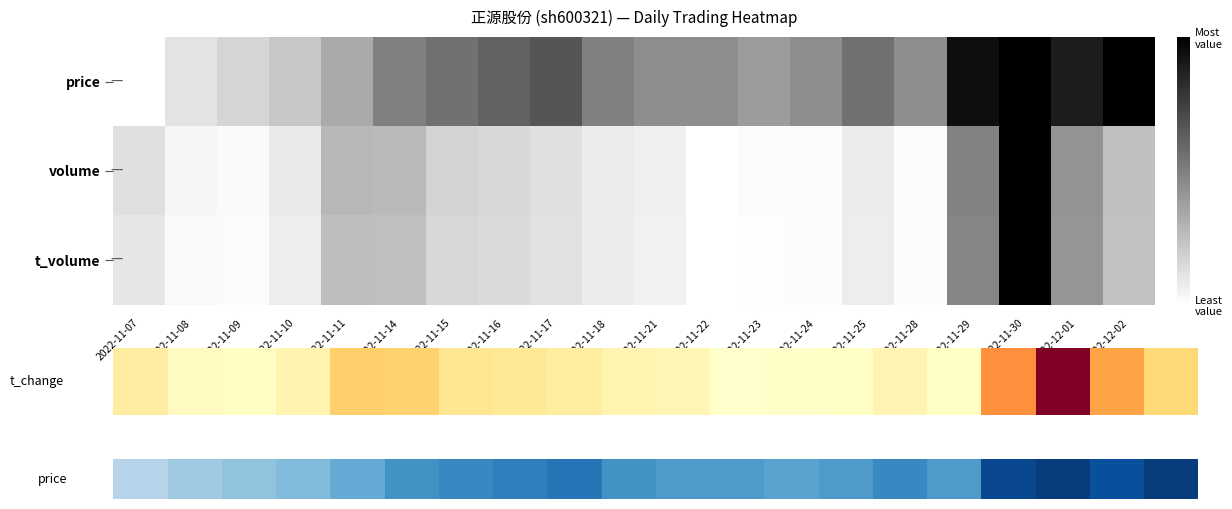

True or false: volume has a value of 0.5 at 2022-11-29.

True